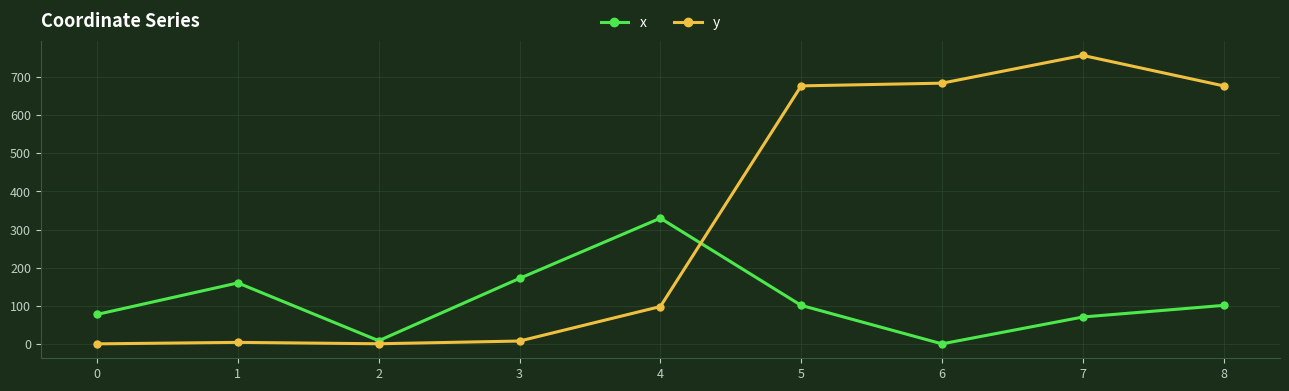

True or false: x and y cross at least once.

True